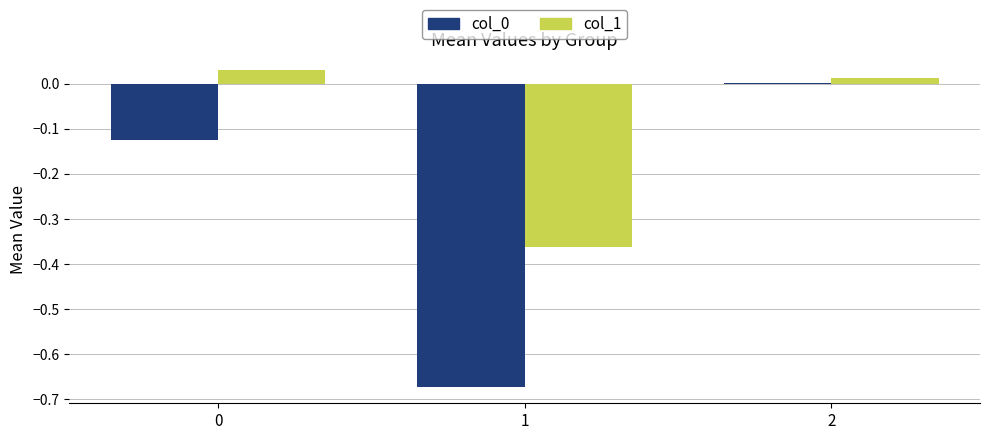

At which category is the sum across all series the highest?

2